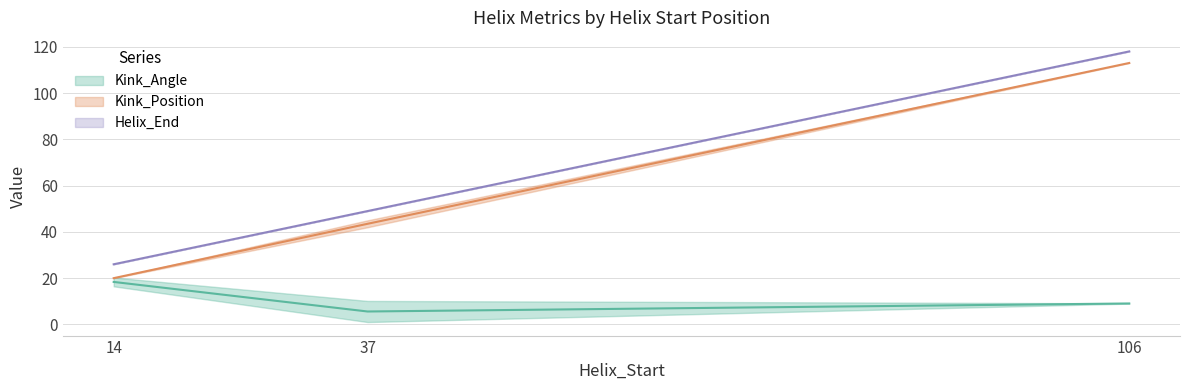

What is the highest value of the Helix_End series?

118